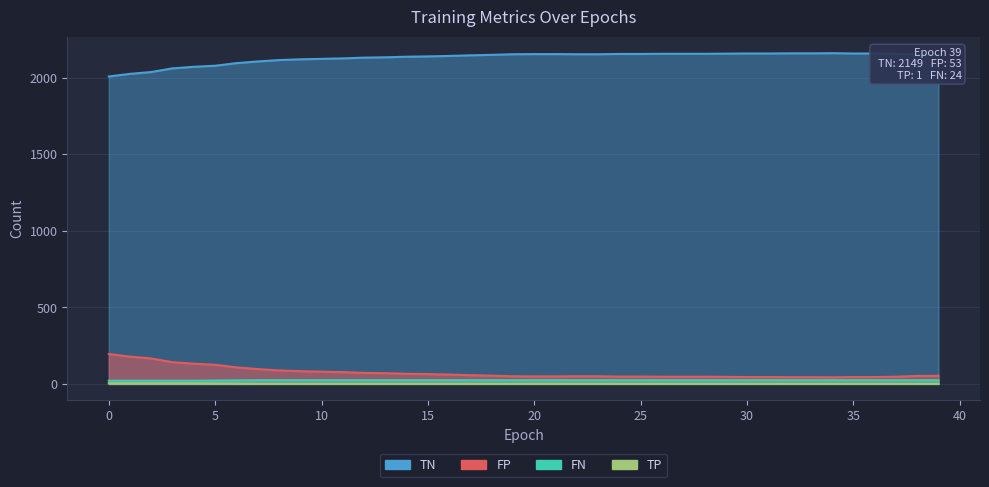

Reading left to right, extract all data points from this chart.

TN: 2007	2024	2036	2060	2070	2077	2094	2105	2114	2119	2122	2125	2130	2132	2136	2138	2141	2145	2148	2152	2153	2153	2152	2152	2154	2154	2155	2155	2155	2156	2157	2157	2158	2158	2159	2157	2157	2155	2150	2149
FP: 195	178	166	142	132	125	108	97	88	83	80	77	72	70	66	64	61	57	54	50	49	49	50	50	48	48	47	47	47	46	45	45	44	44	43	45	45	47	52	53
TP: 21	21	21	21	21	22	23	24	24	24	24	24	24	24	24	24	24	24	24	24	24	24	24	24	24	24	24	24	24	24	24	24	24	24	24	24	24	24	24	24
FN: 4	4	4	4	4	3	2	1	1	1	1	1	1	1	1	1	1	1	1	1	1	1	1	1	1	1	1	1	1	1	1	1	1	1	1	1	1	1	1	1